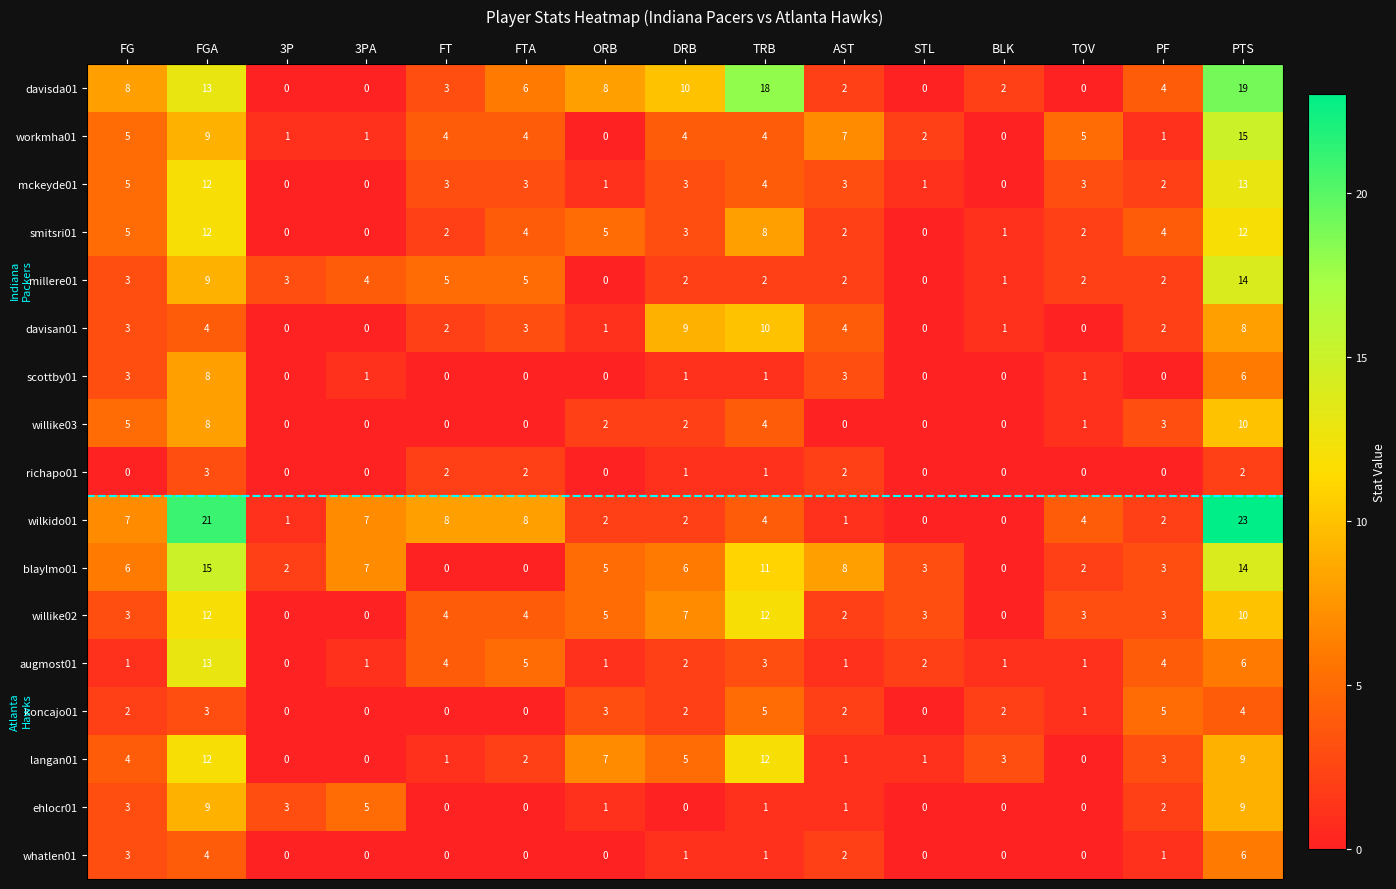

Which series has the largest total across all categories?

davisda01